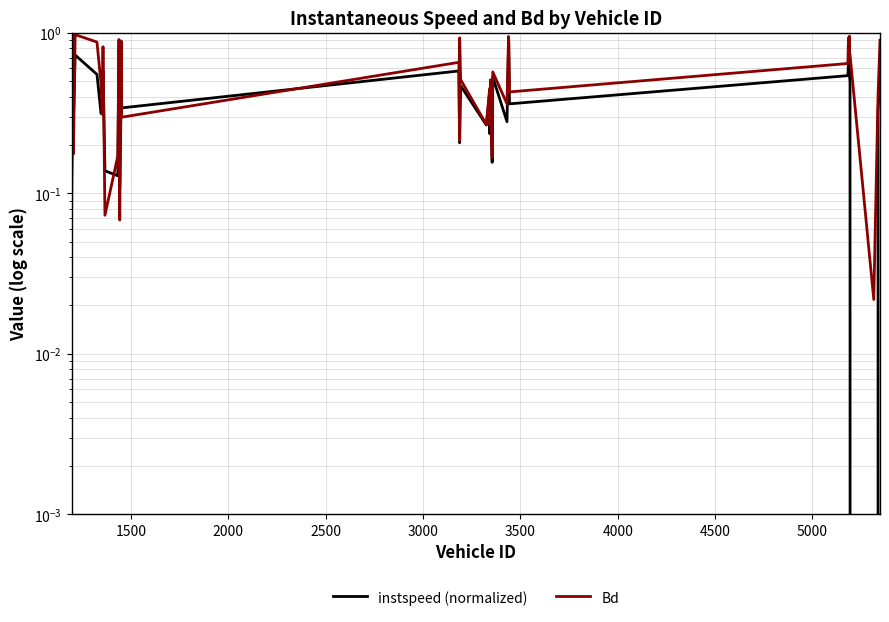

How many lines are shown in the chart?

2